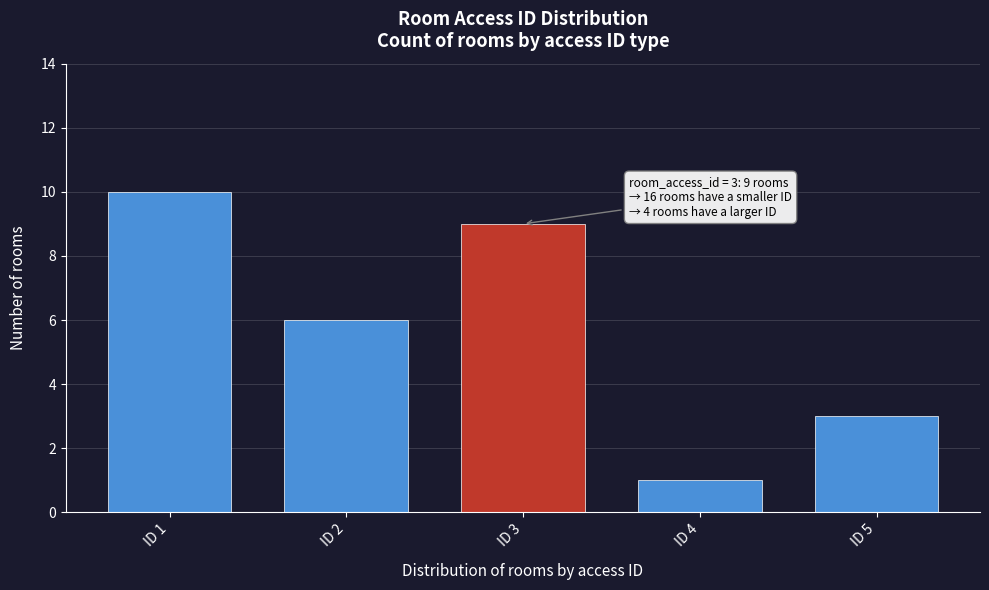

Reading right to left, transcribe all the data shown in this chart.

ID 5=3	ID 4=1	ID 3=9	ID 2=6	ID 1=10